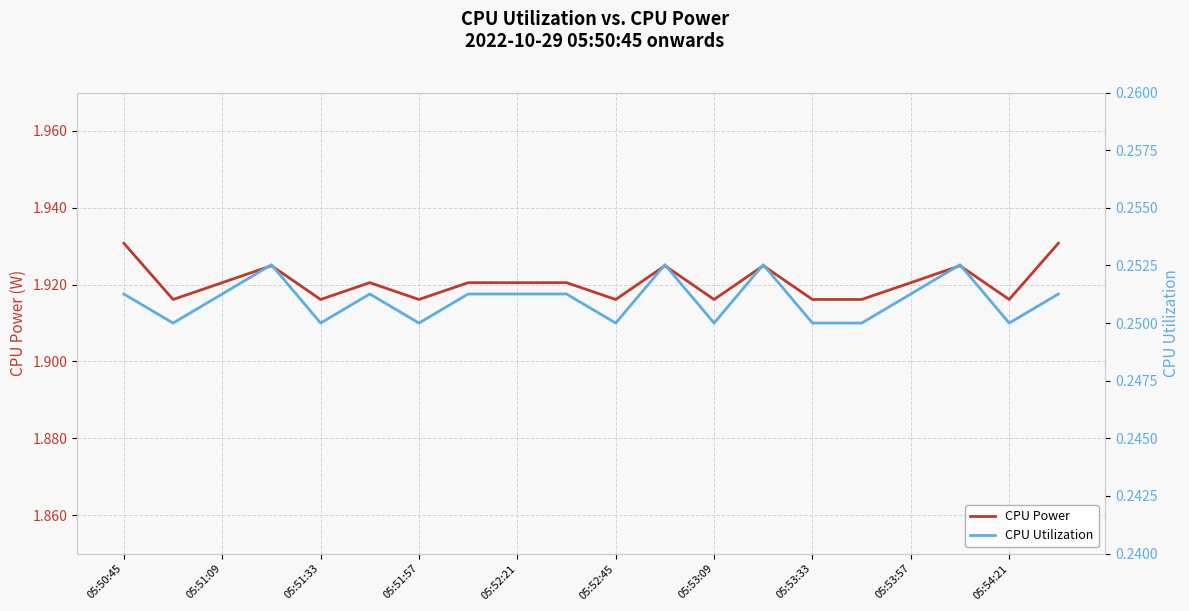

True or false: CPU Utilization and CPU Power cross at least once.

False